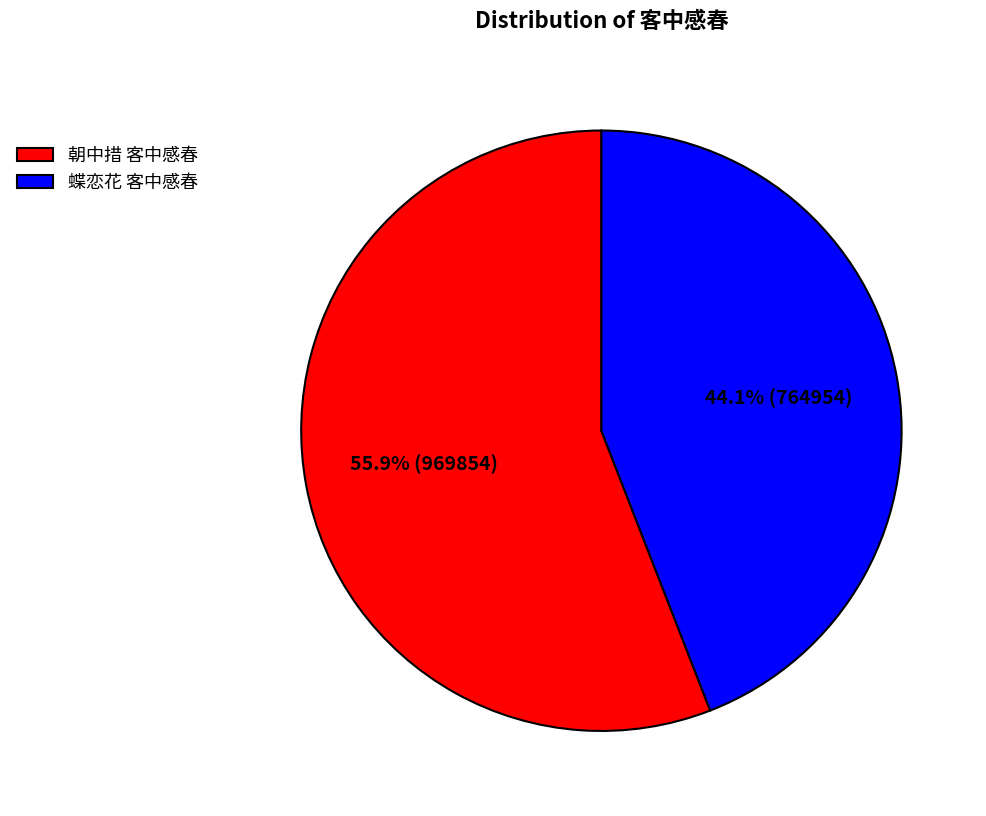

To the nearest percent, what is the combined percentage of 蝶恋花 客中感春 and 朝中措 客中感春?

100%